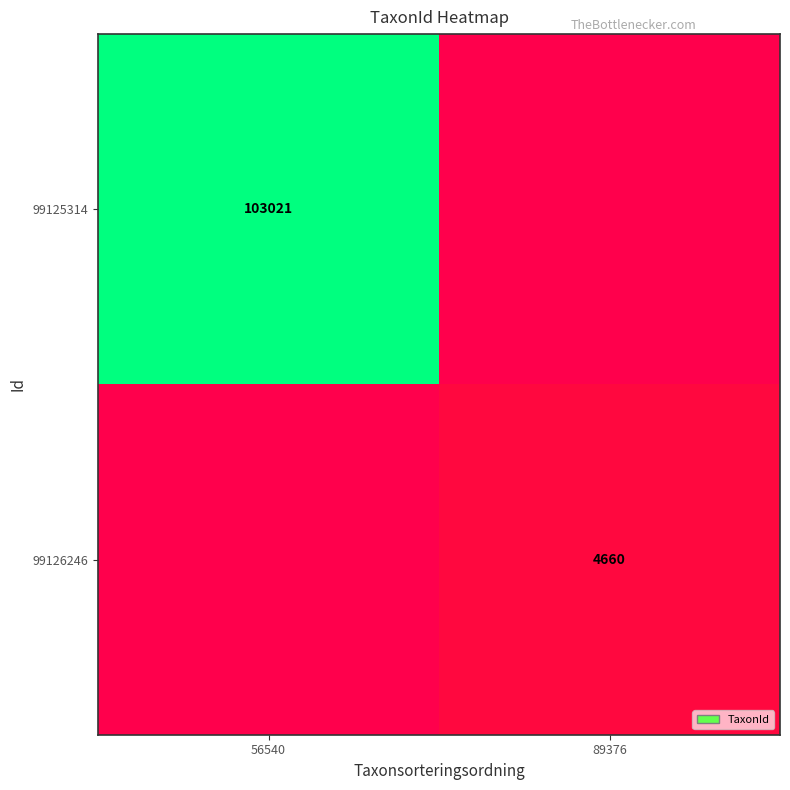

The 99125314 series shows 153124 at 56540. True or false?

False